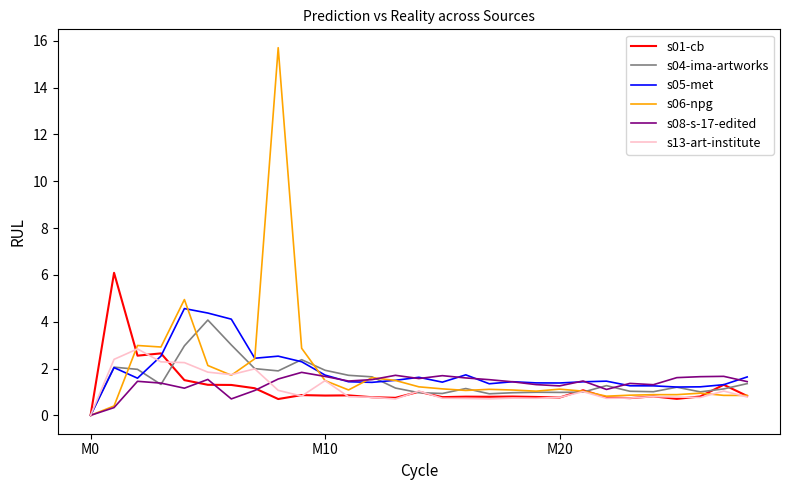

Which series has the largest range (max minus min)?

s06-npg